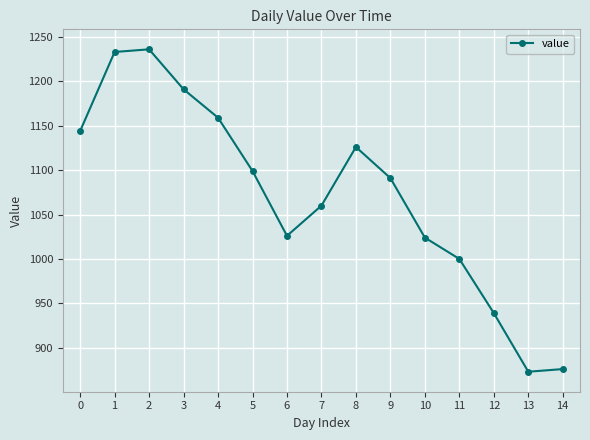

What is the sum of the values at 13 and 14?

1749